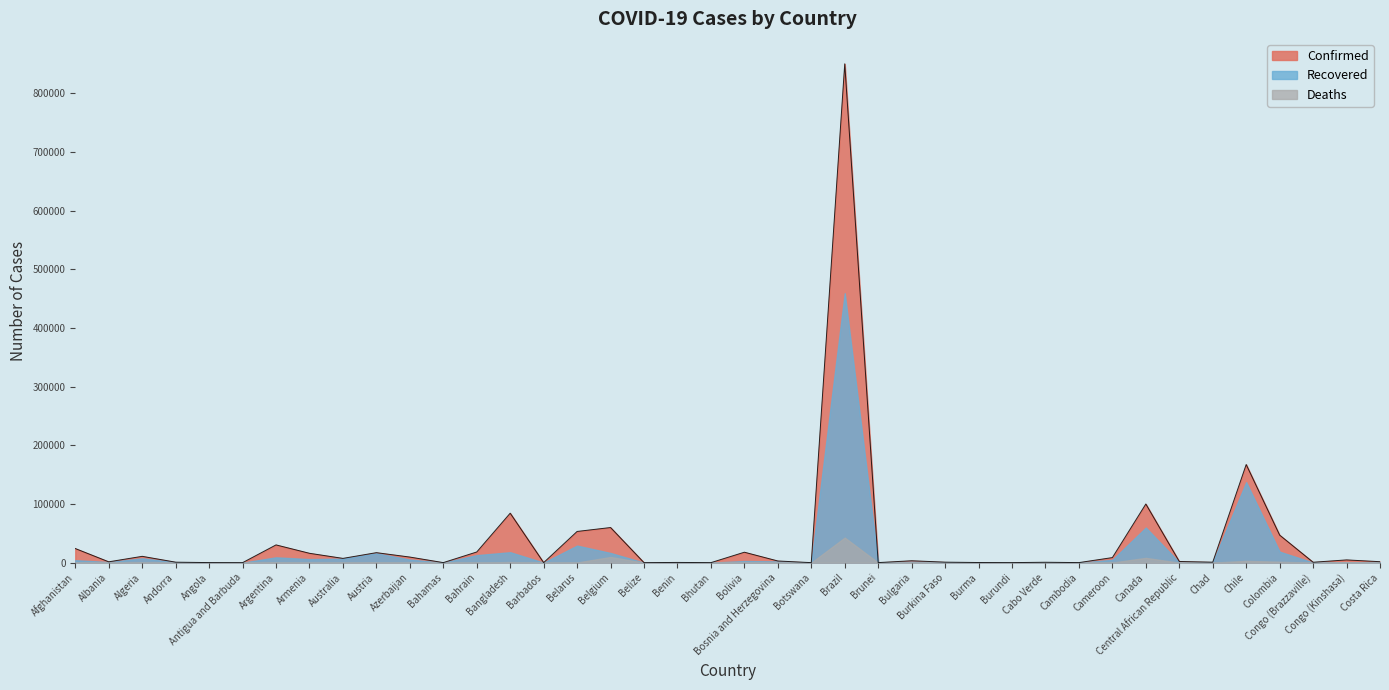

The value of Confirmed at Austria is 3574. True or false?

False